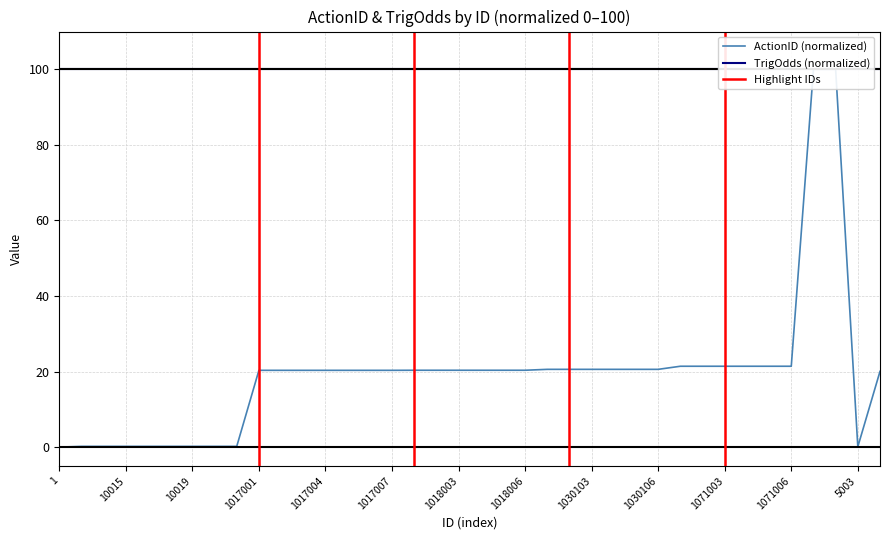

Which has a higher value, 1018003 or 13?

13